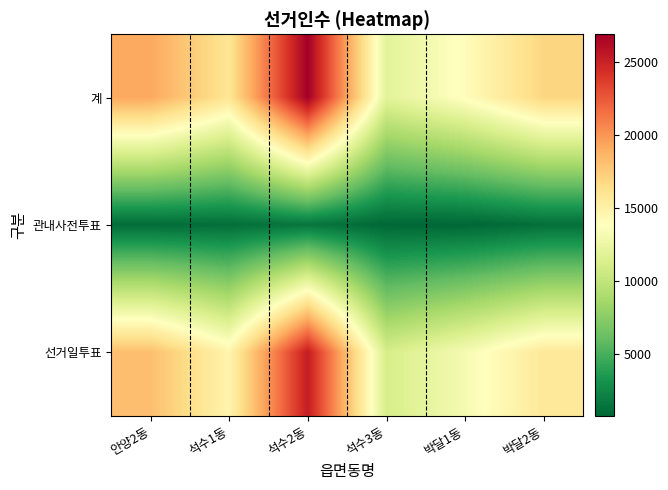

Reading right to left, extract all data points from this chart.

계: 박달2동=16963	박달1동=14041	석수3동=11975	석수2동=26892	석수1동=15922	안양2동=19245
관내사전투표: 박달2동=1254	박달1동=799	석수3동=844	석수2동=1623	석수1동=1216	안양2동=1078
선거일투표: 박달2동=15709	박달1동=13242	석수3동=11131	석수2동=25269	석수1동=14706	안양2동=18167